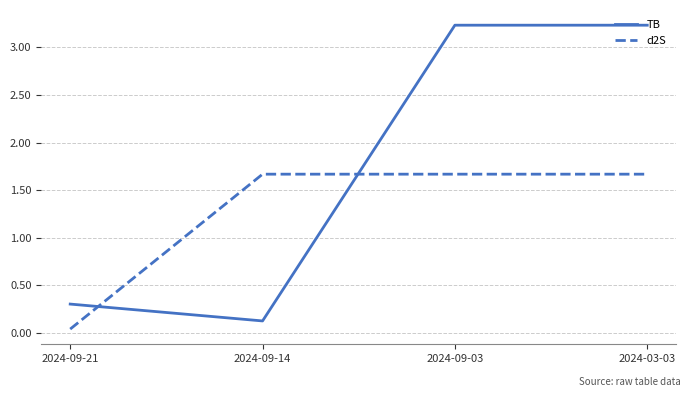

List the series in order of their peak value, highest first.

TB, d2S